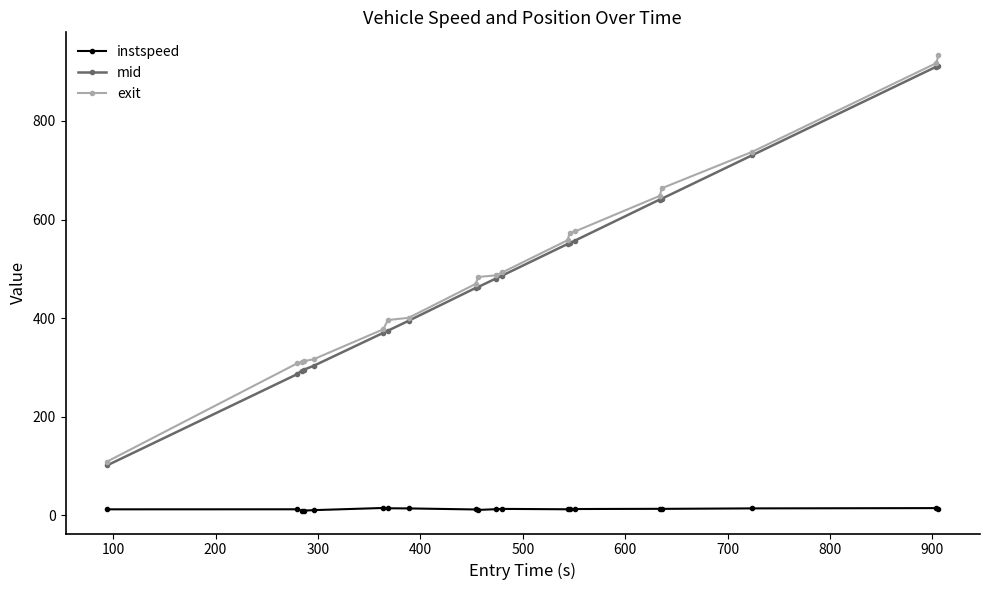

True or false: instspeed has more than 1 points higher than both neighbors.

True